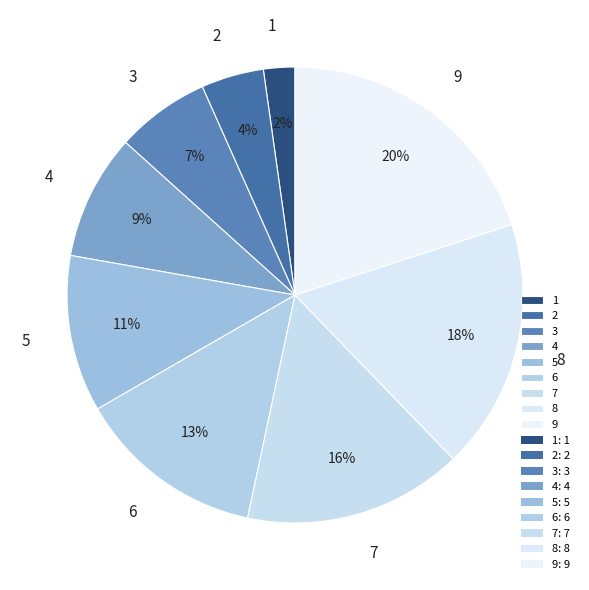

Combined, do 6 and 1 account for over 50%?

No